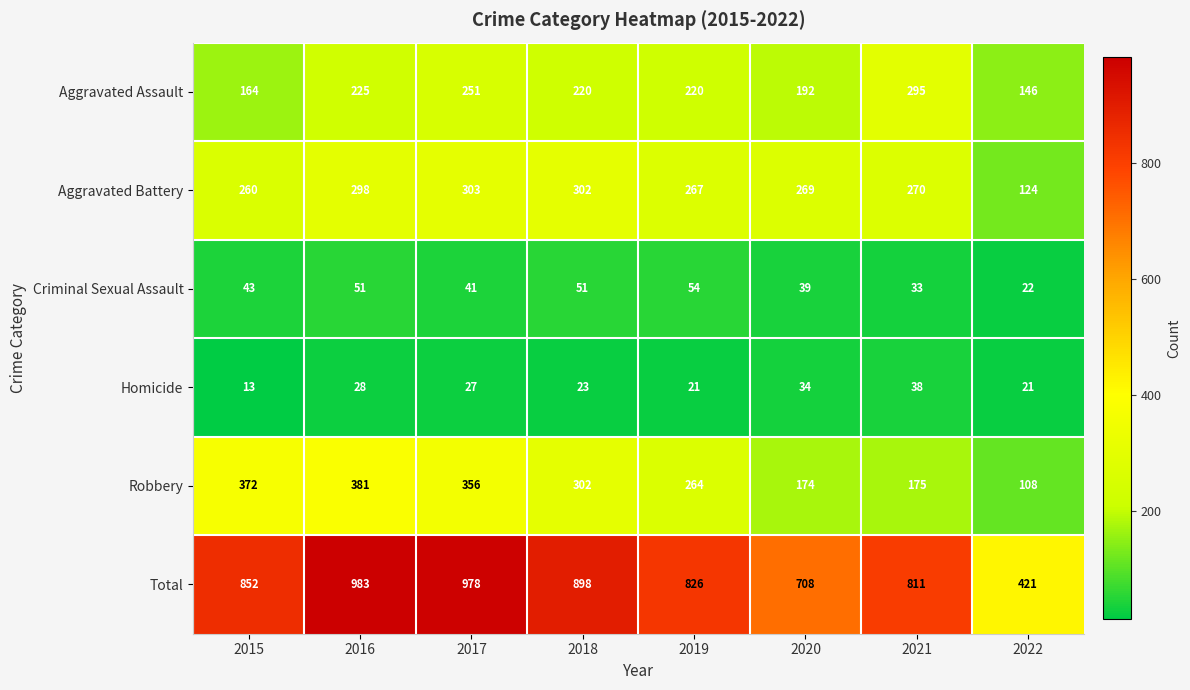

Where is Total nearest to the value 702?

2020